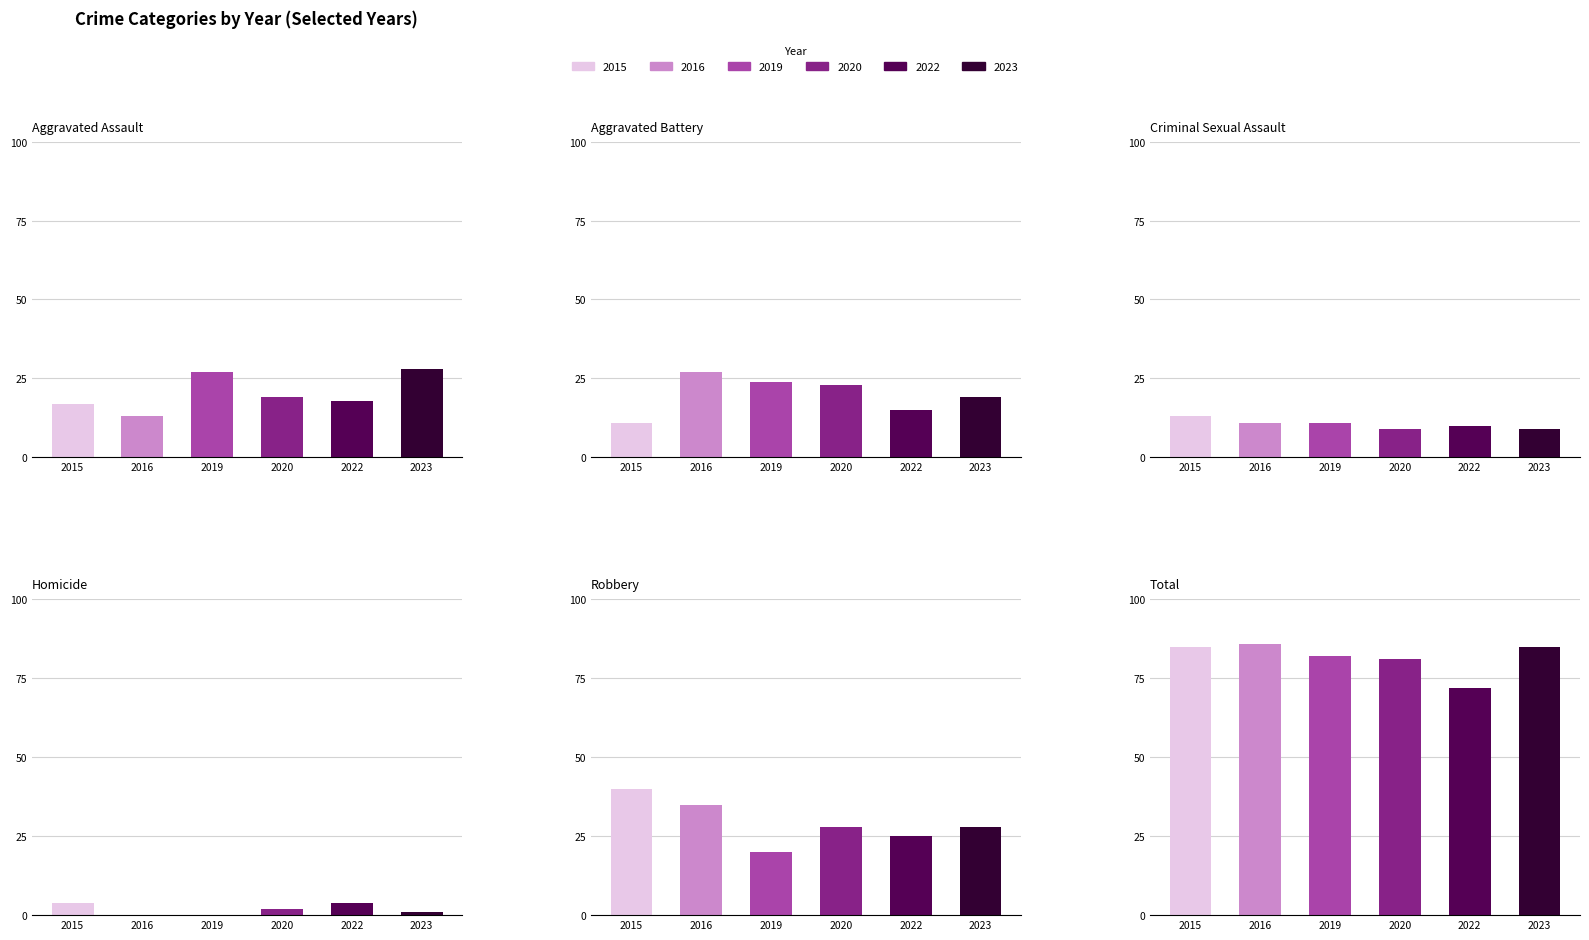

List the labels in order of 2019 value, smallest first.

Homicide, Criminal Sexual Assault, Robbery, Aggravated Battery, Aggravated Assault, Total